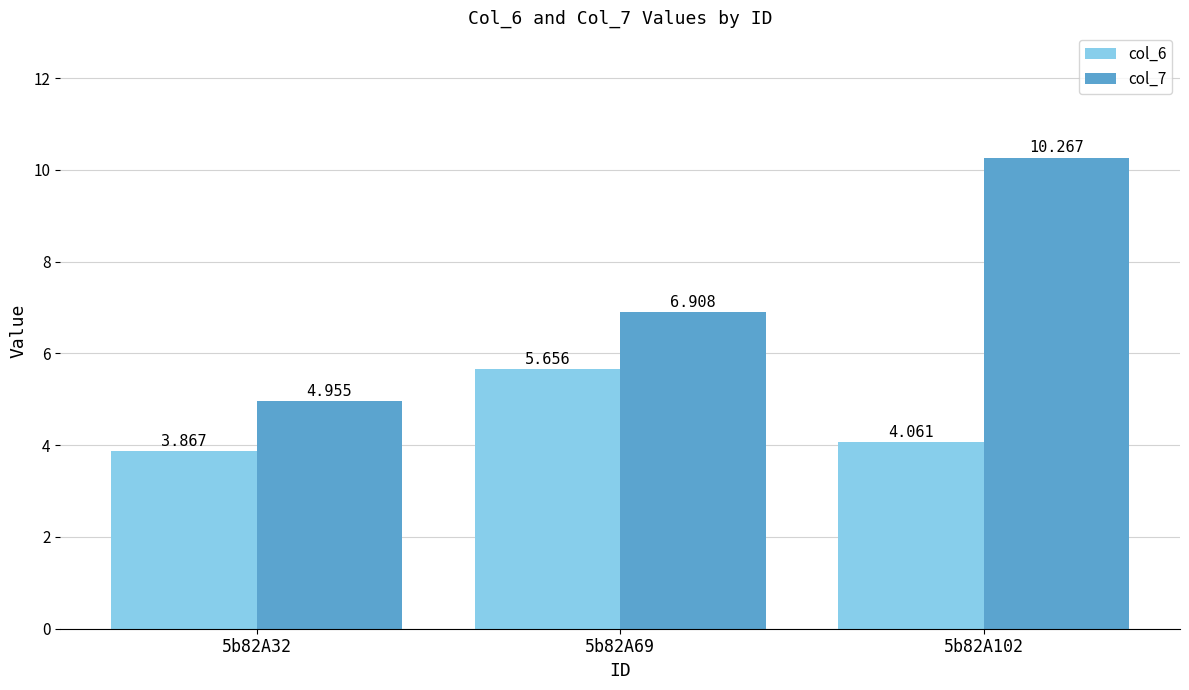

How many bars are there in each group?

2